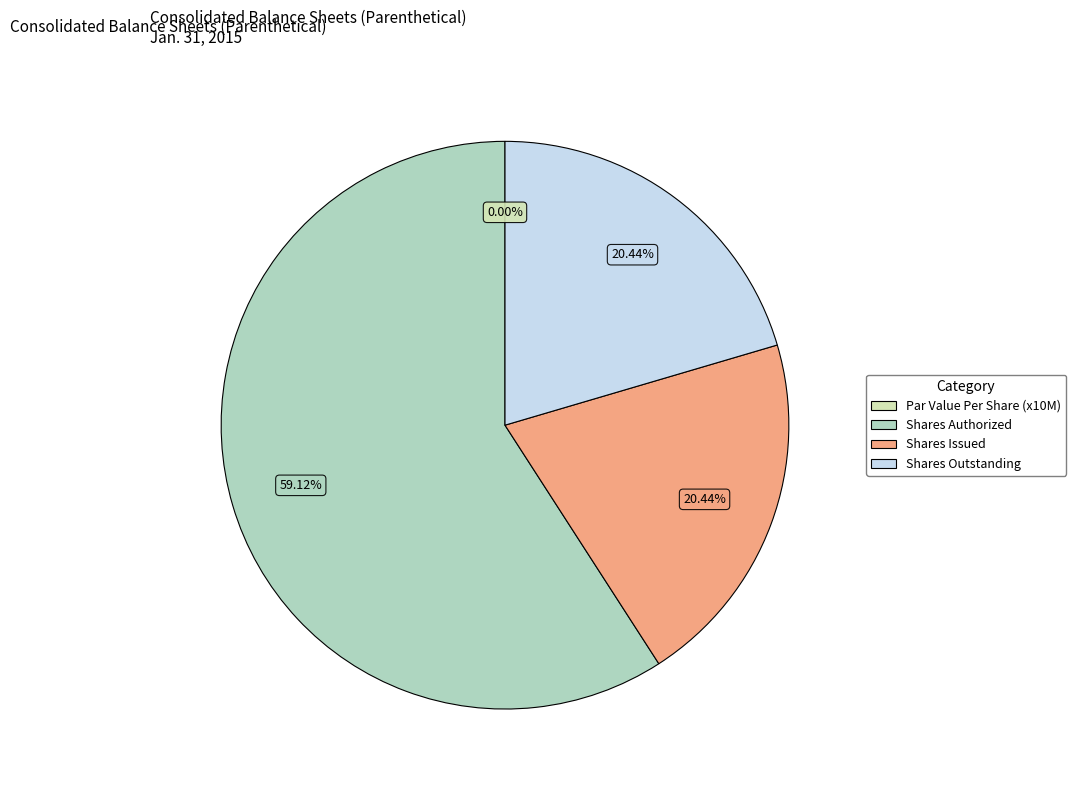

How much of the chart is everything except Common Stock, Shares Authorized?

40.9%